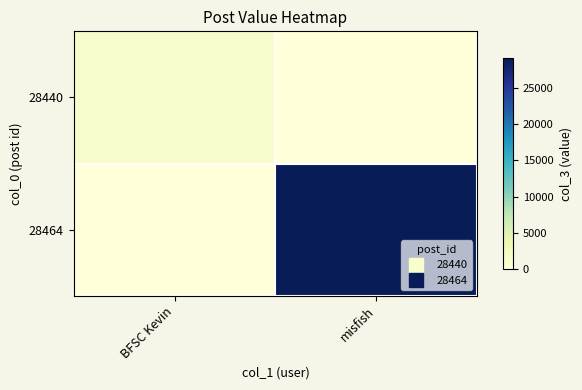

Reading left to right, transcribe all the data shown in this chart.

28440: BFSC Kevin=1351	misfish=0
28464: BFSC Kevin=0	misfish=29133